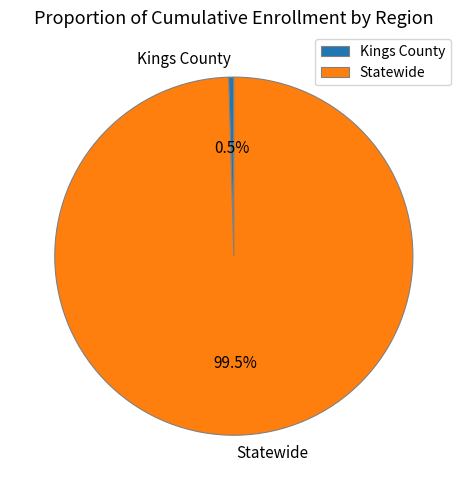

To the nearest percent, what is the combined percentage of Statewide and Kings County?

100%